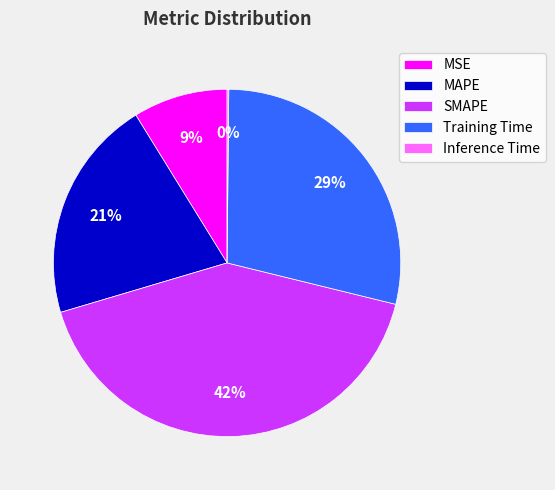

Is it true that MAPE is 27% of the pie?

False